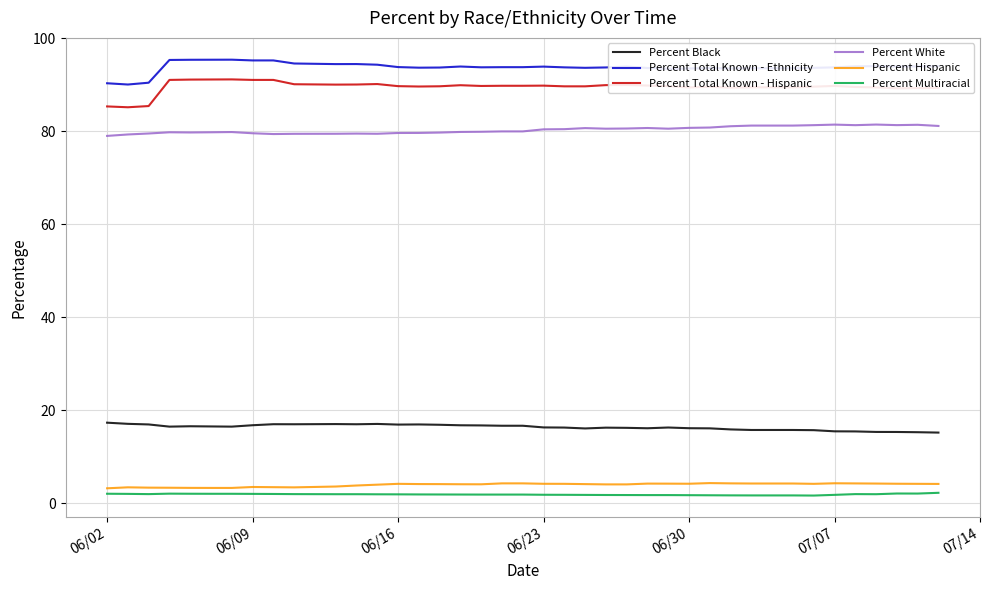

What is the greatest value displayed?

95.3